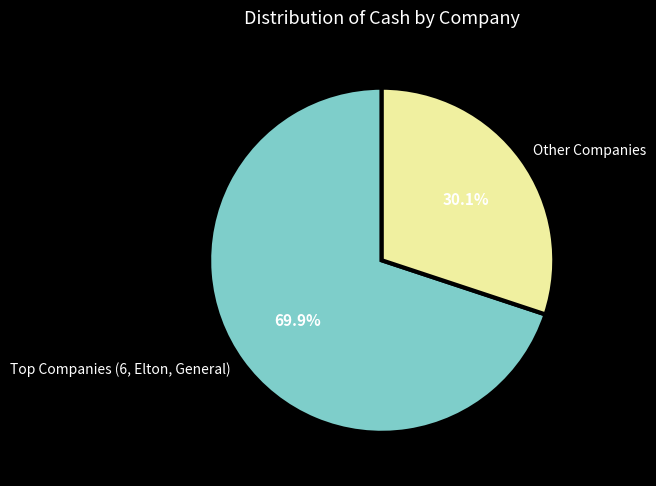

What portion of the pie excludes Other Companies?

69.9%